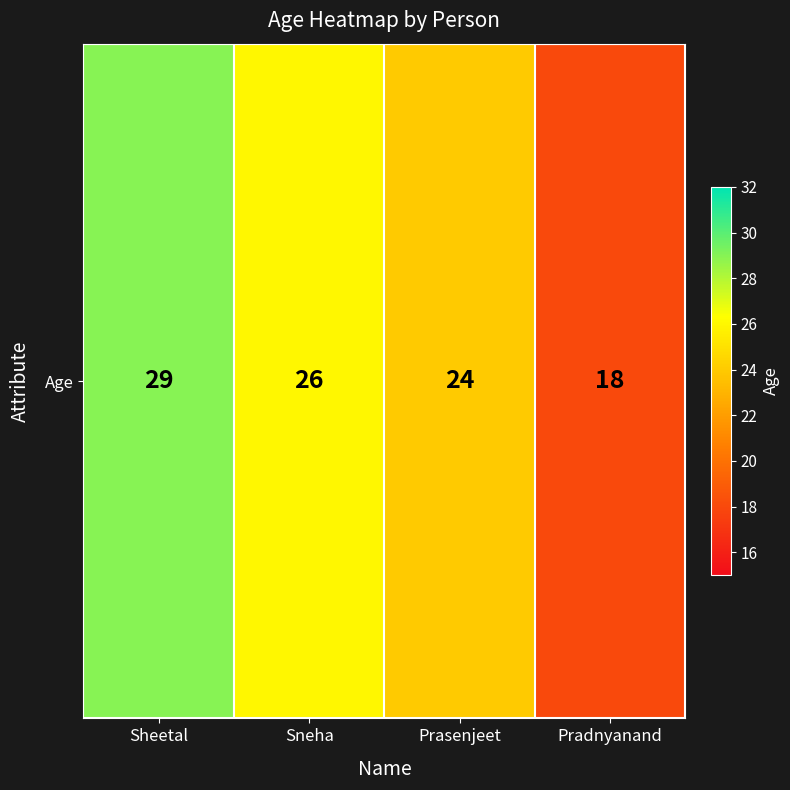

Count the values in the range 24 to 29.

3